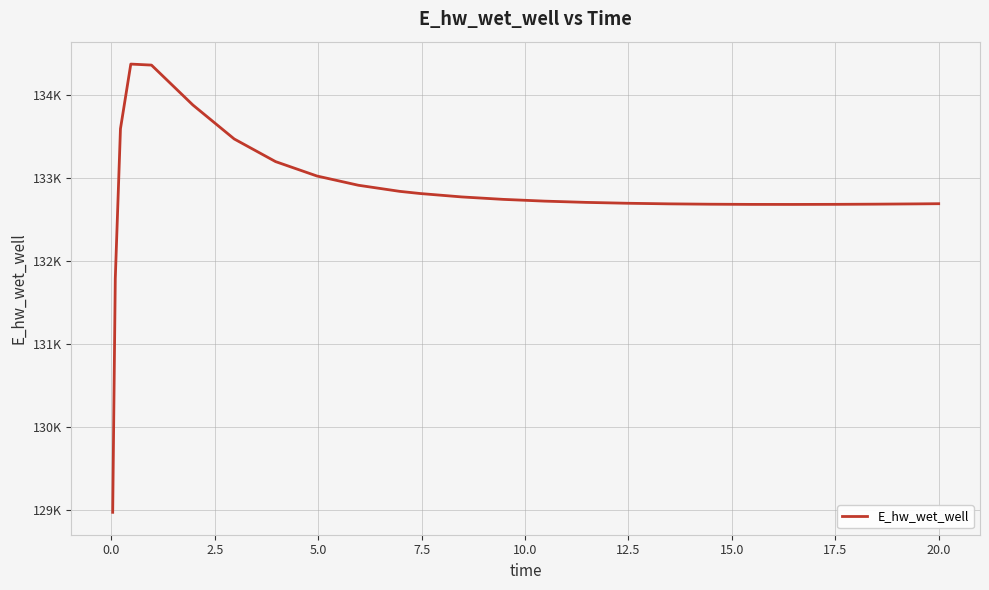

Does the chart have visible grid lines?

Yes